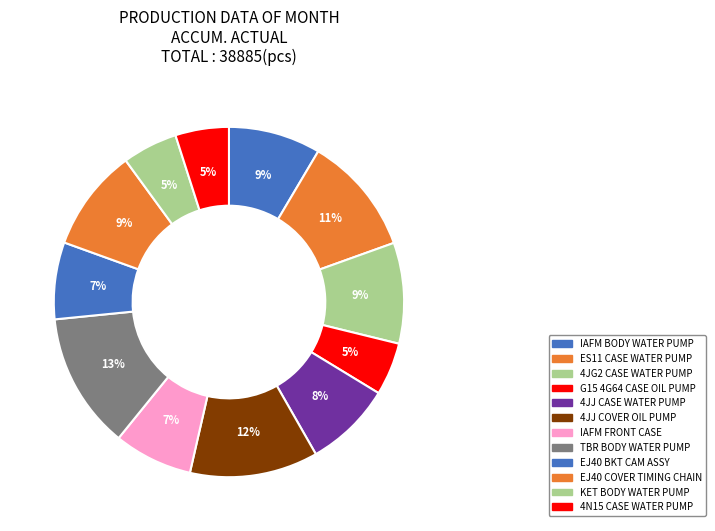

Which has a higher value, EJ40 COVER TIMING CHAIN or 4JJ COVER OIL PUMP?

4JJ COVER OIL PUMP